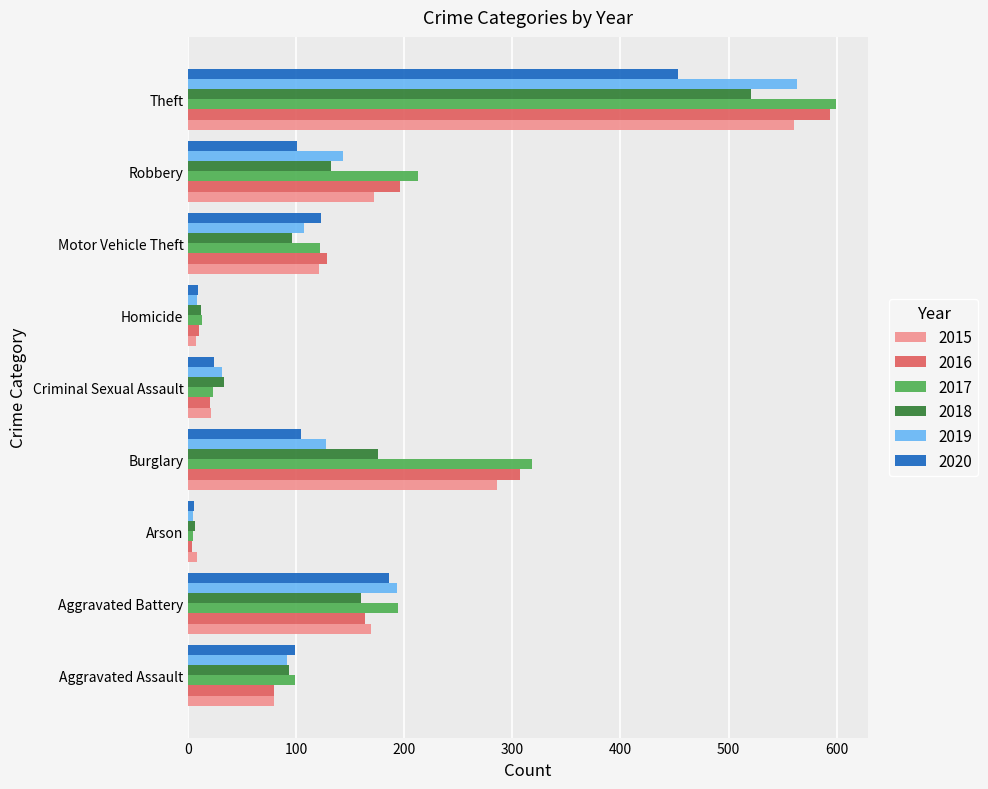

At which category is the sum across all series the highest?

Theft